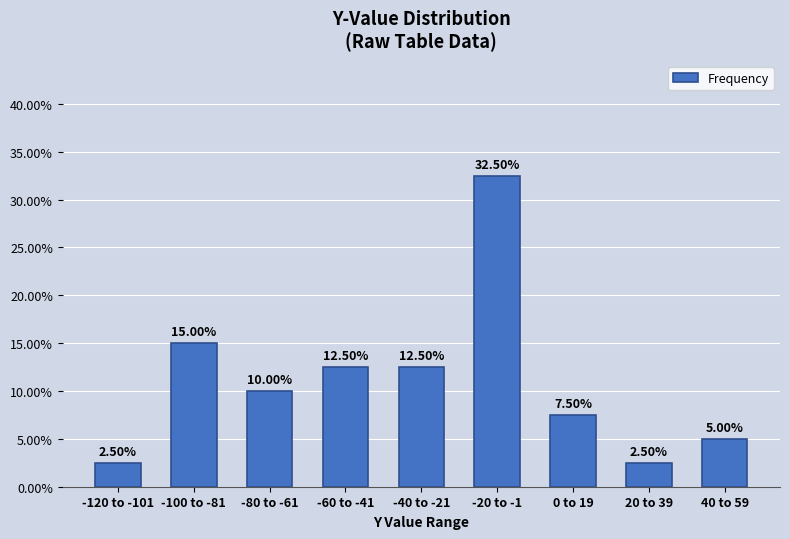

What is the ratio of the value at -20 to -1 to the value at 20 to 39?

13.0